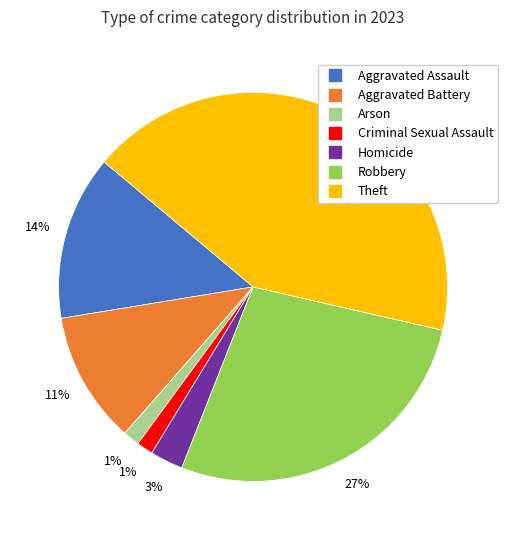

To the nearest percent, what is the average slice percentage?

14%